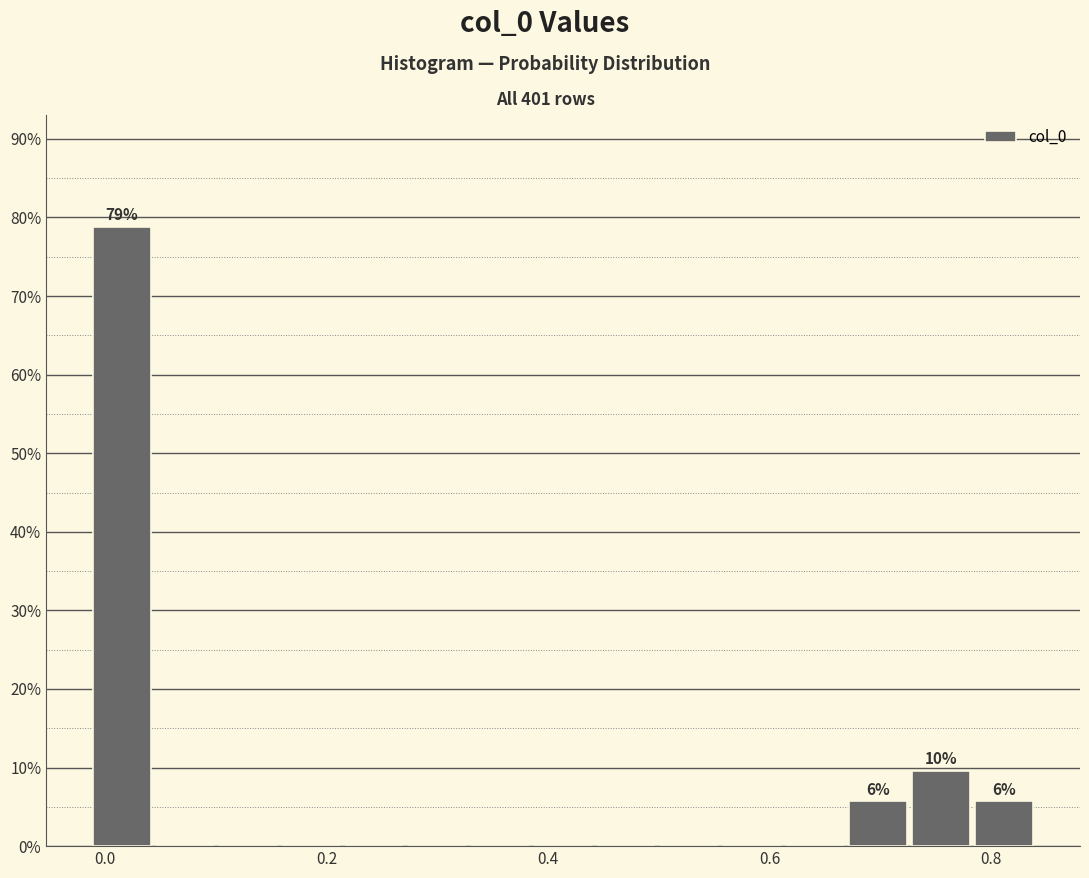

Around what value on the x-axis is the tallest bar? Give the approximate position of its centre, as read against the axis.

0.02